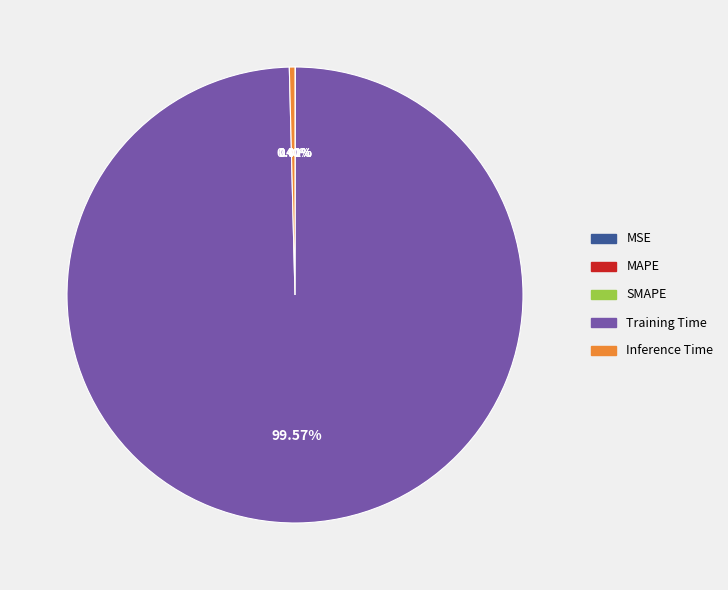

To the nearest percent, what percentage of the pie is Training Time?

100%